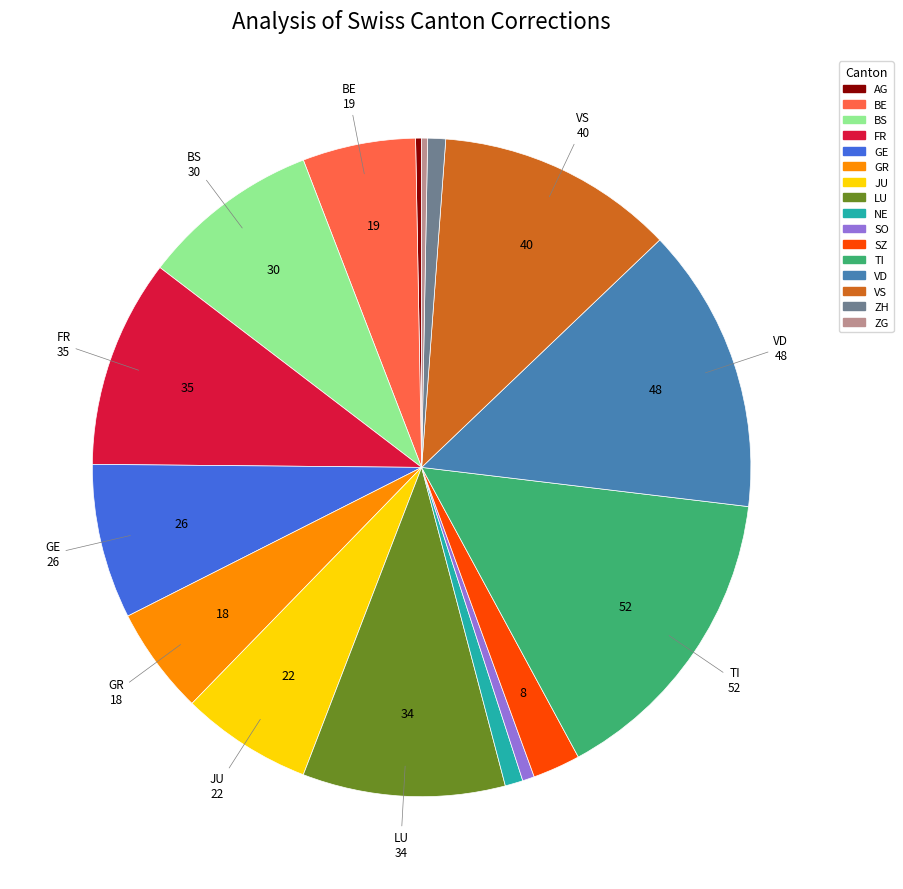

Is the sum of VS and GE greater than half?

No